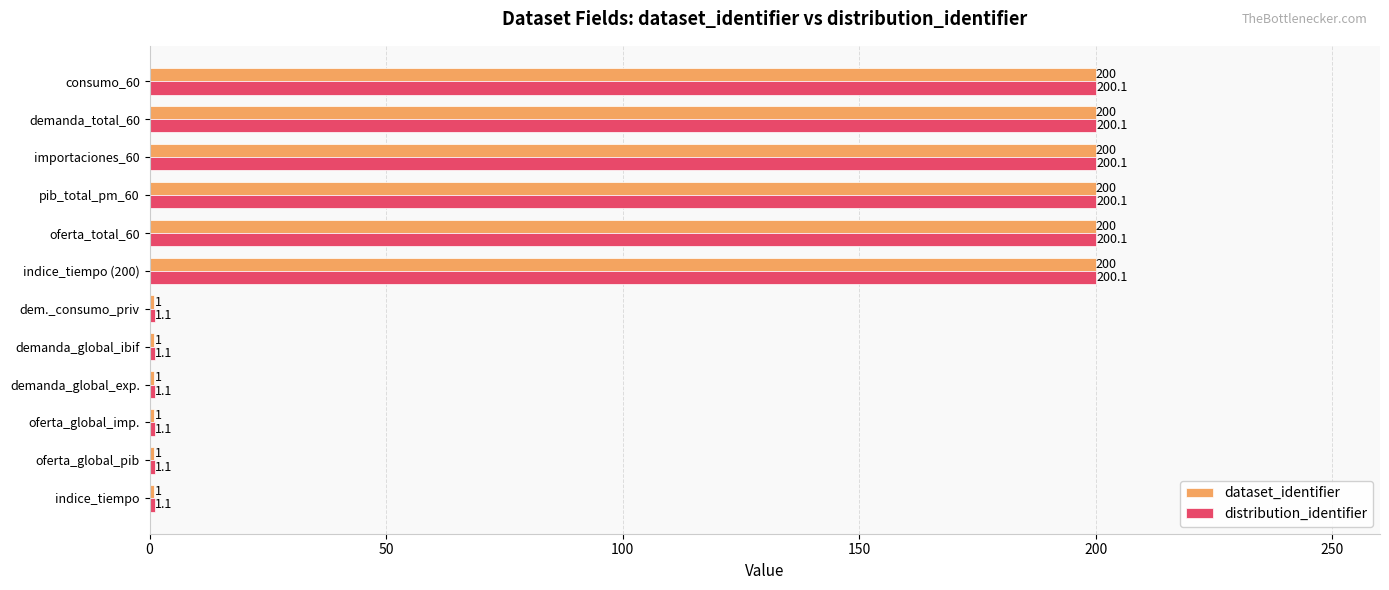

How many dataset_identifier values are between 1 and 200?

12